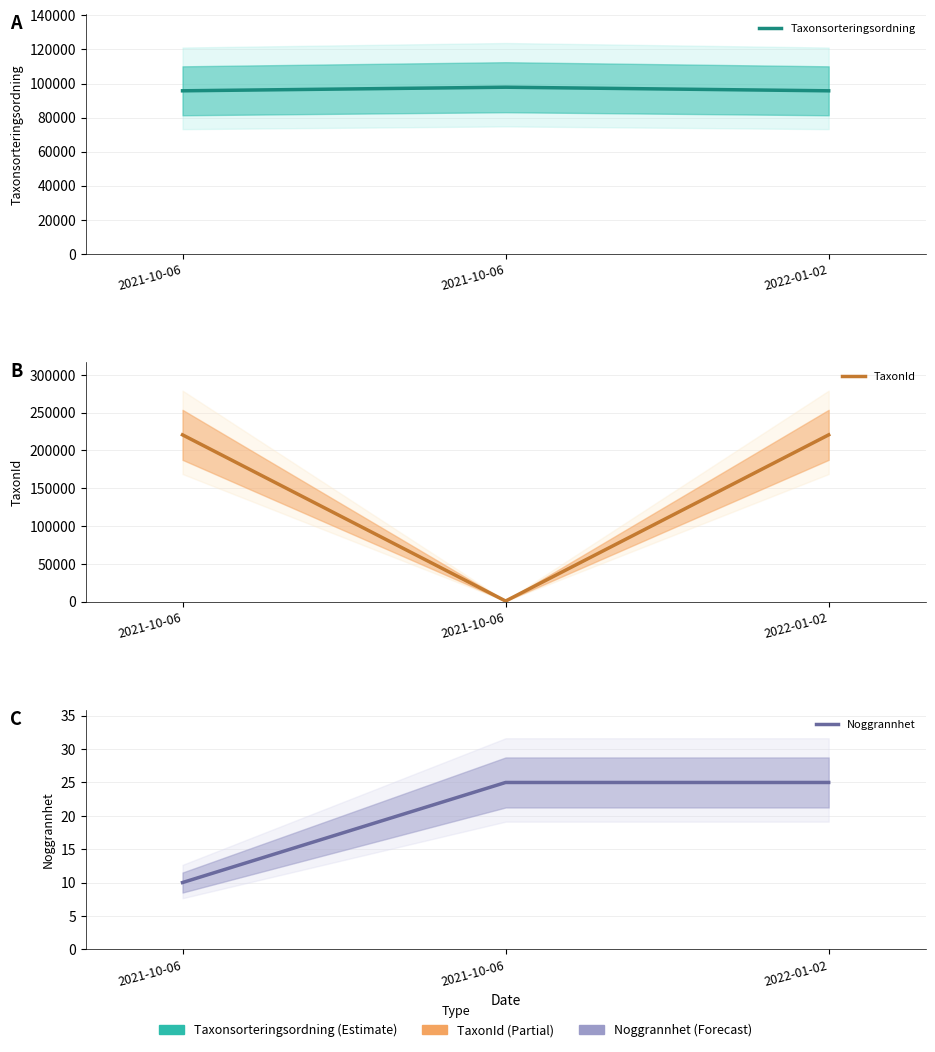

What is the approximate value of Taxonsorteringsordning at 2021-10-06?

97822